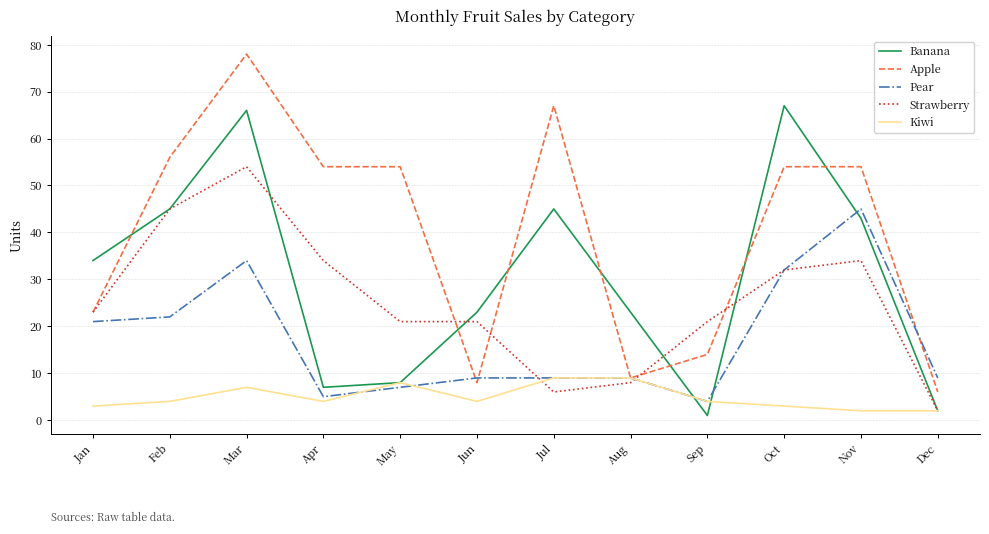

Between which two adjacent categories do Banana and Pear first intersect?

Aug and Sep